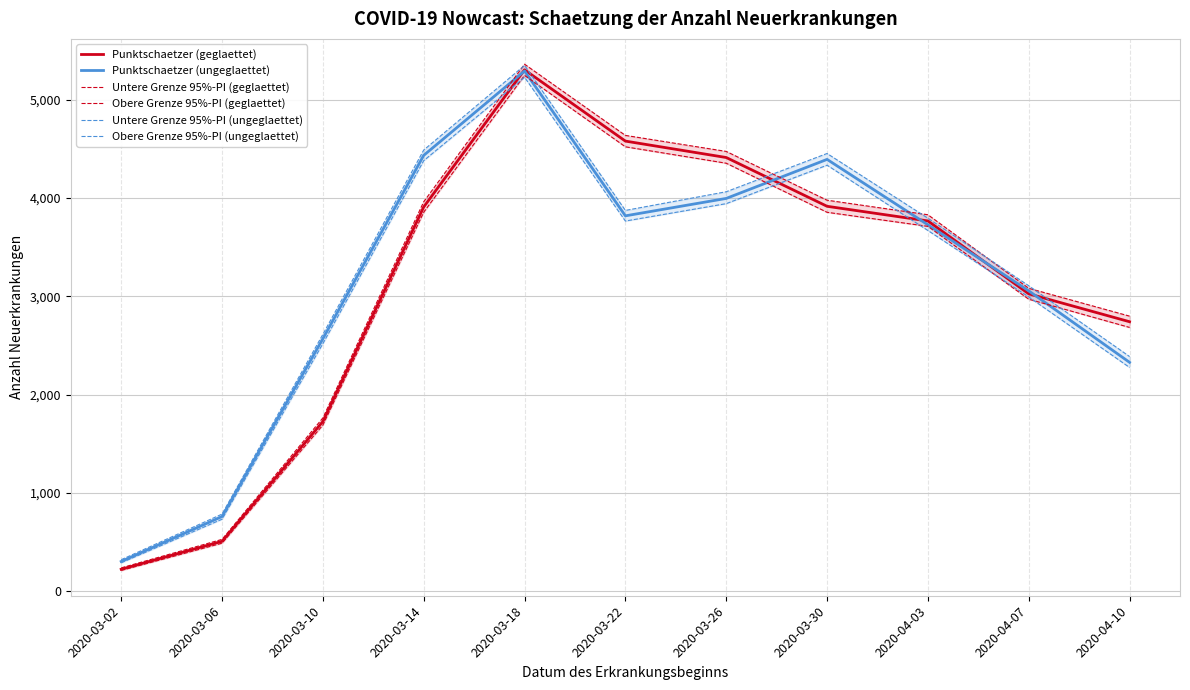

True or false: Untere Grenze 95%-PI (ungeglaettet) and Punktschaetzer (geglaettet) cross at least once.

True